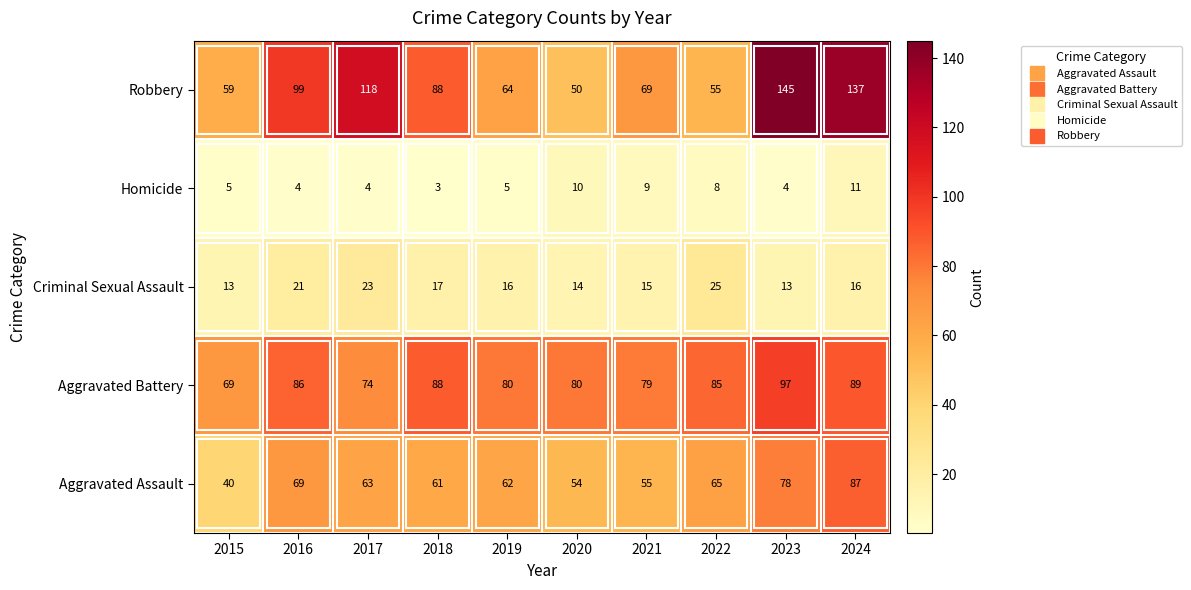

Which series changed the most between 2016 and 2024?

Robbery